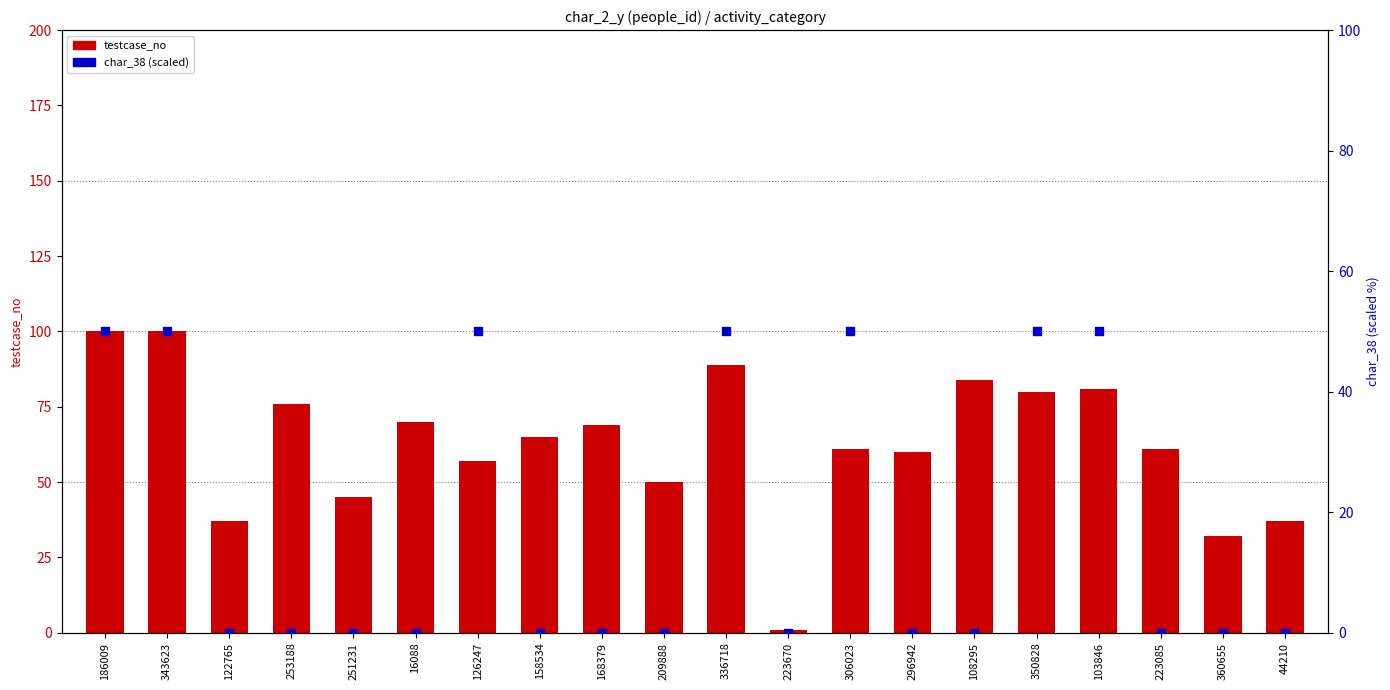

What is the total value across all series at 223670?

1